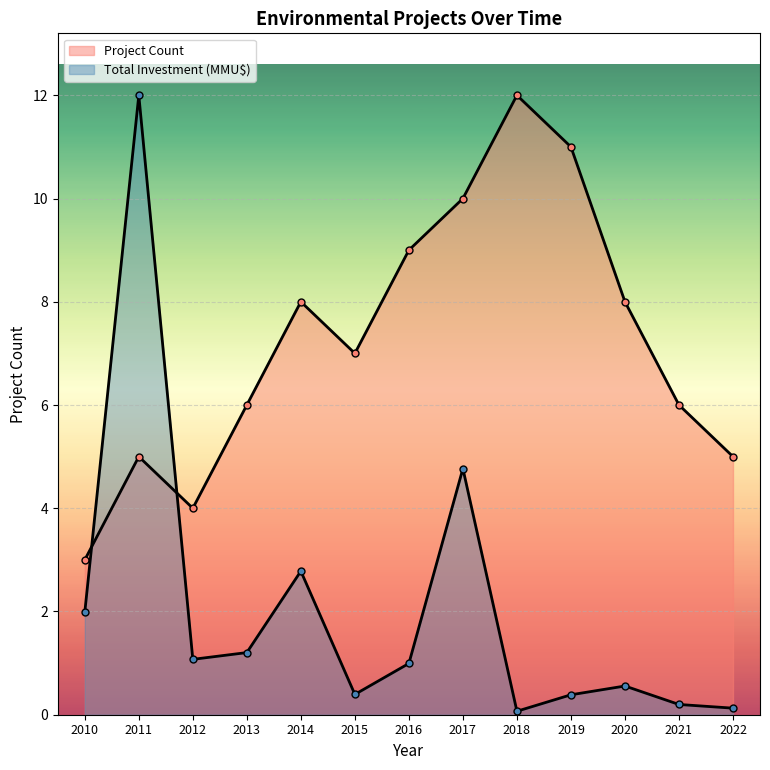

How many values in the Project Count series exceed 7?

6